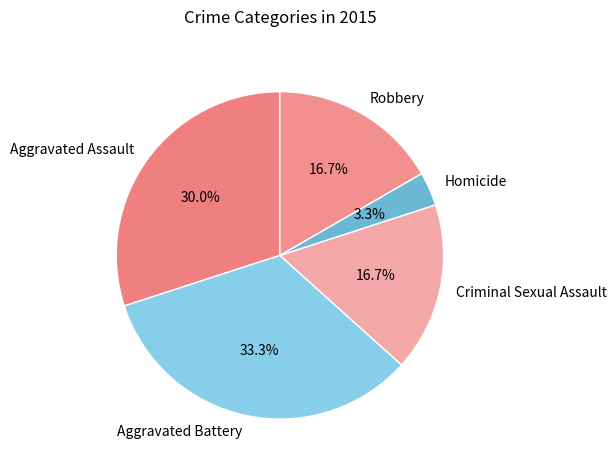

Is it true that Robbery is 17% of the pie?

True